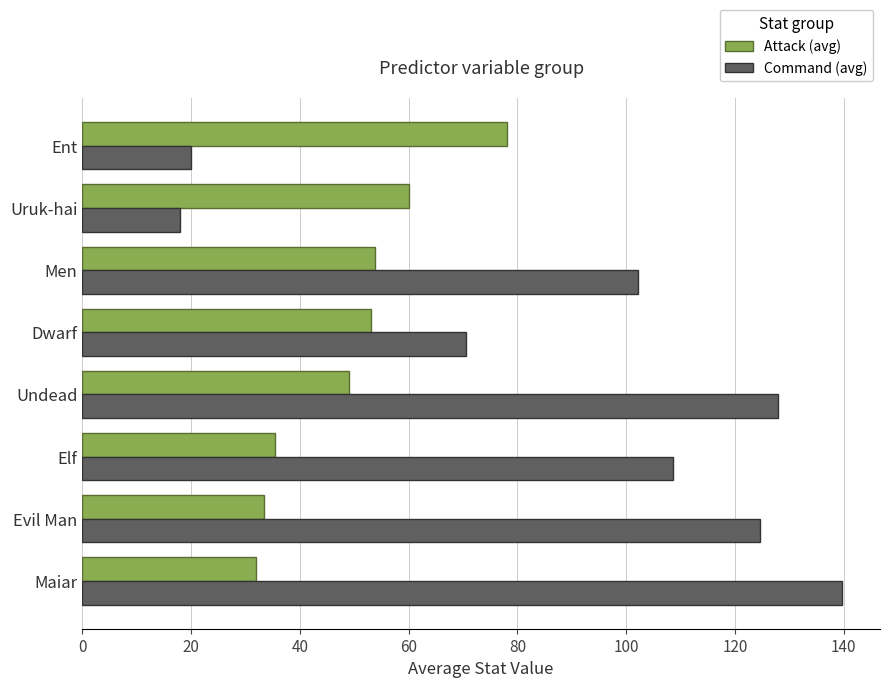

True or false: Attack (avg) has a value of 60.0 at Uruk-hai.

True